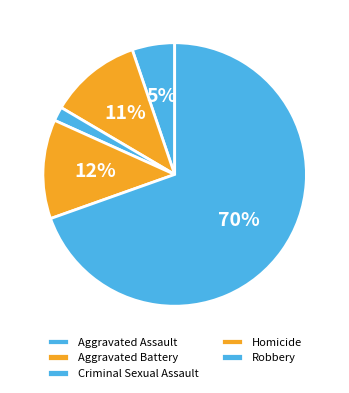

What percentage is the Aggravated Assault slice, to the nearest percent?

5%